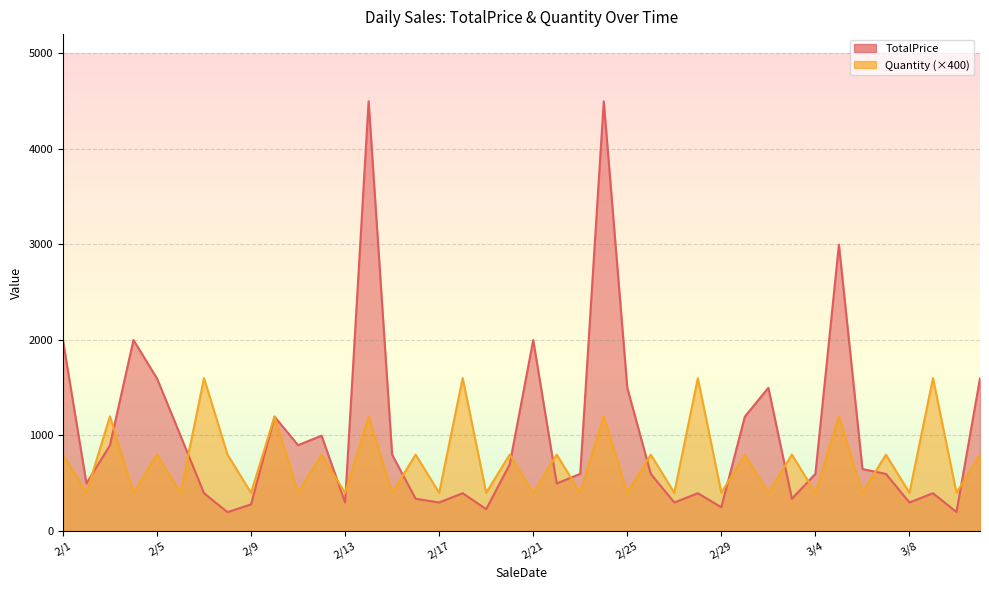

Reading left to right, transcribe all the data shown in this chart.

TotalPrice: 1998	499	897	1999	1598	999	396	198	279	1197	899	998	299	4497	799	338	299	396	229	698	1999	498	599	4497	1499	598	299	396	249	1198	1499	338	599	2997	649	598	299	396	199	1598
Quantity: 800	400	1200	400	800	400	1600	800	400	1200	400	800	400	1200	400	800	400	1600	400	800	400	800	400	1200	400	800	400	1600	400	800	400	800	400	1200	400	800	400	1600	400	800